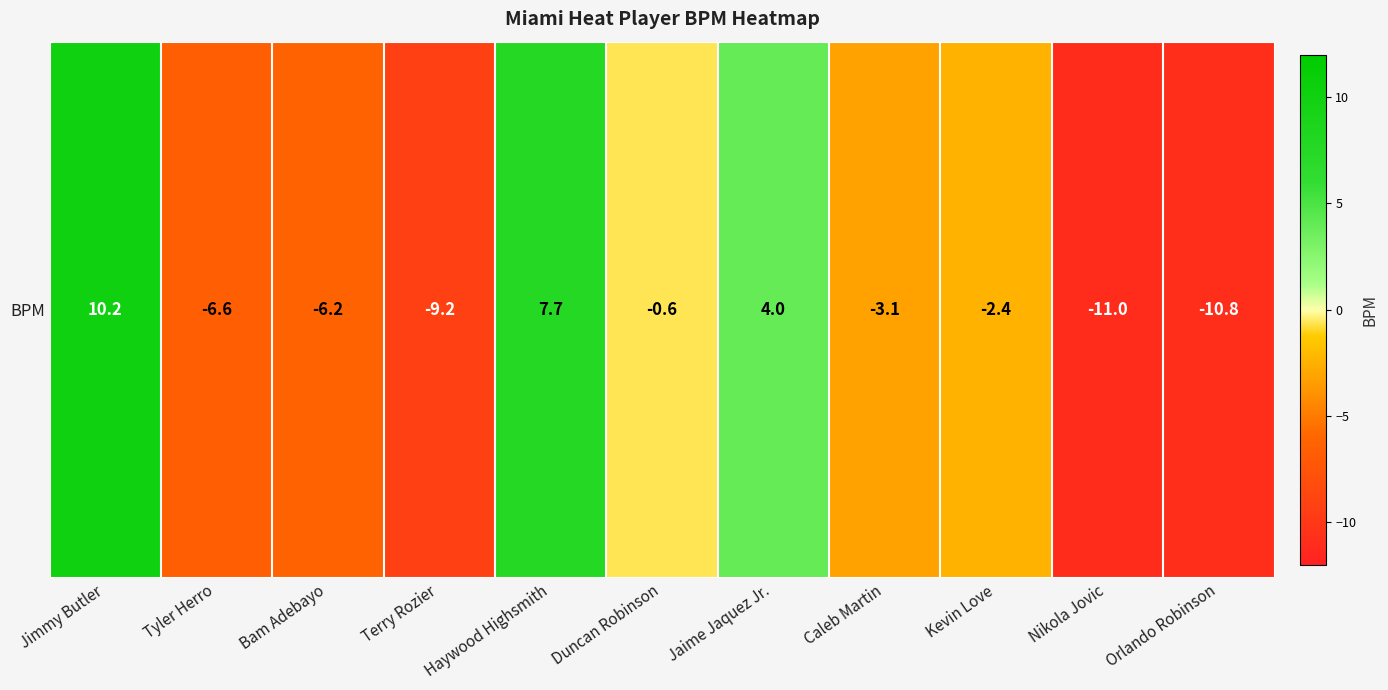

How many negative values are there?

8